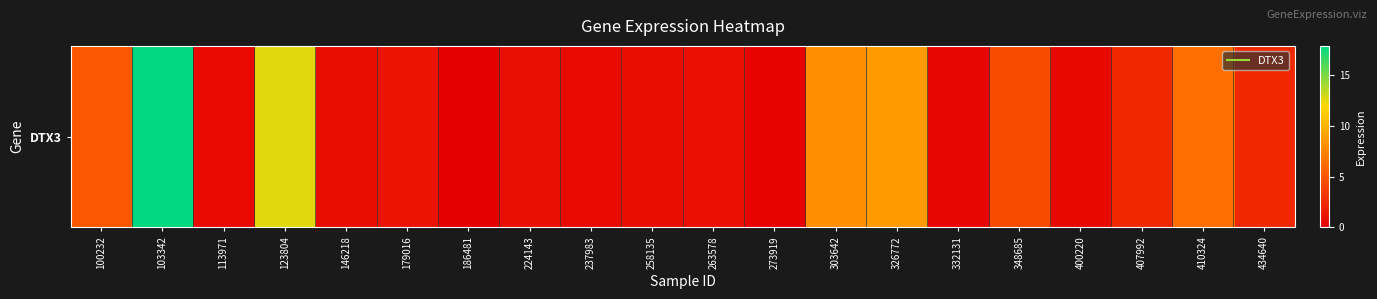

Reading left to right, what are all the values shown in this chart?

100232=5.0	103342=17.8	113971=0.7	123804=12.6	146218=0.8	179016=1.1	186481=0.0	224143=0.9	237983=0.6	258135=0.8	263578=0.9	273919=0.2	303642=8.0	326772=8.7	332131=0.3	348685=4.4	400220=0.5	407992=2.4	410324=6.4	434640=2.4